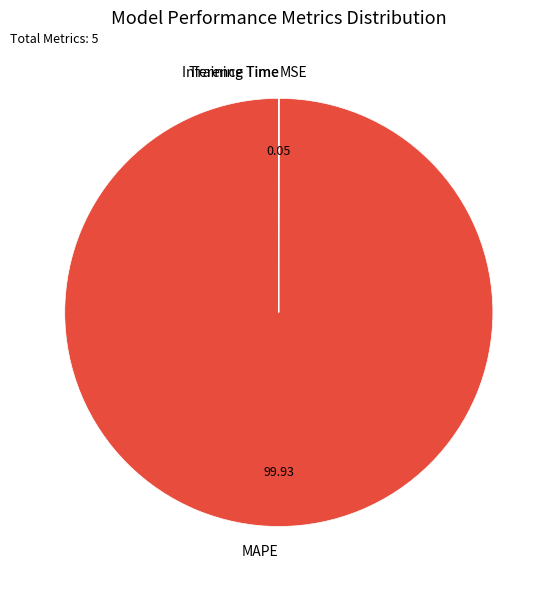

Which category accounts for the majority?

MAPE